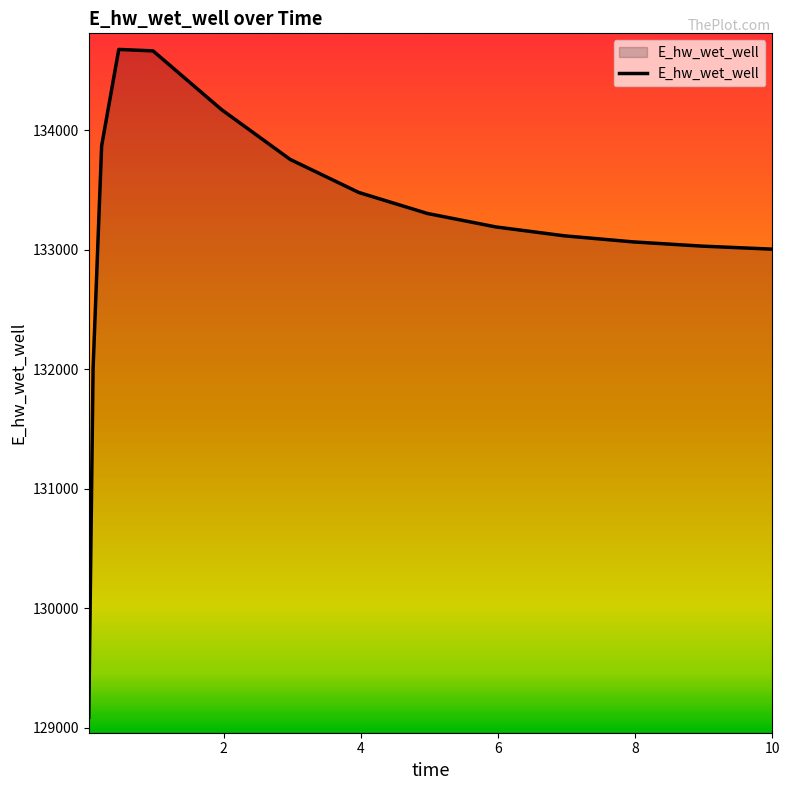

How many lines are shown in the chart?

1